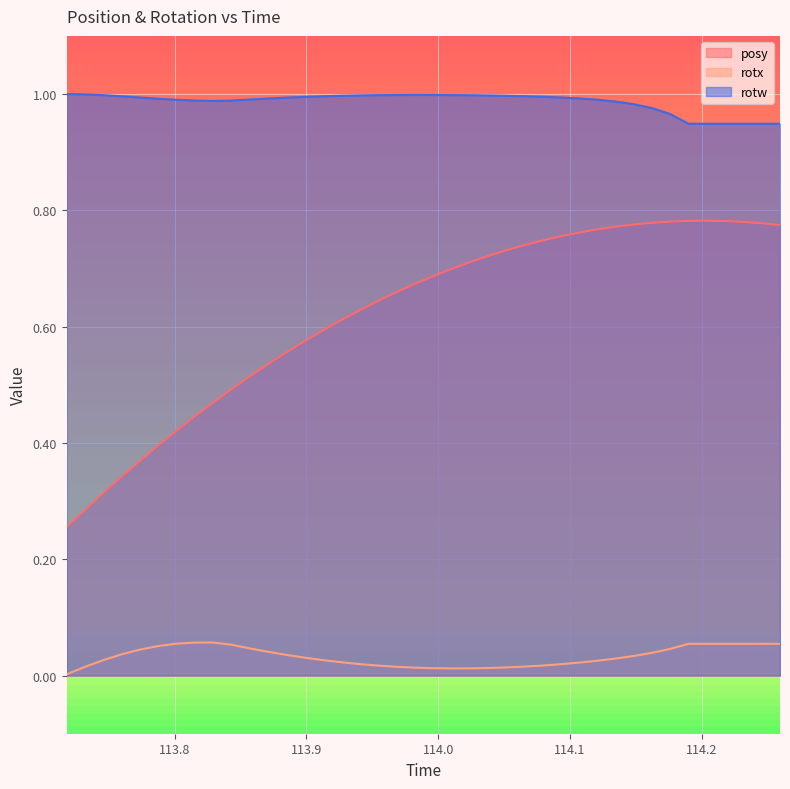

Which series has the largest range (max minus min)?

posy